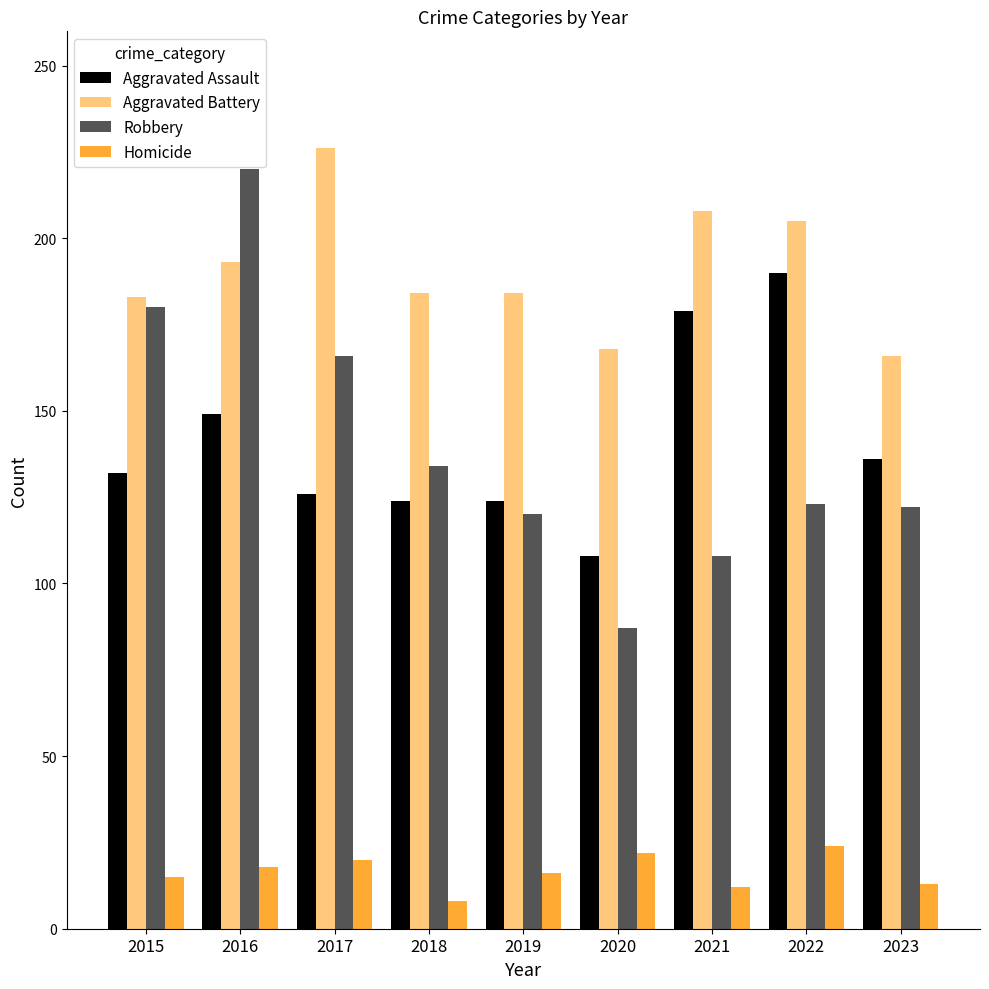

What is the value of the Aggravated Assault bar at the 6th from the left?

108